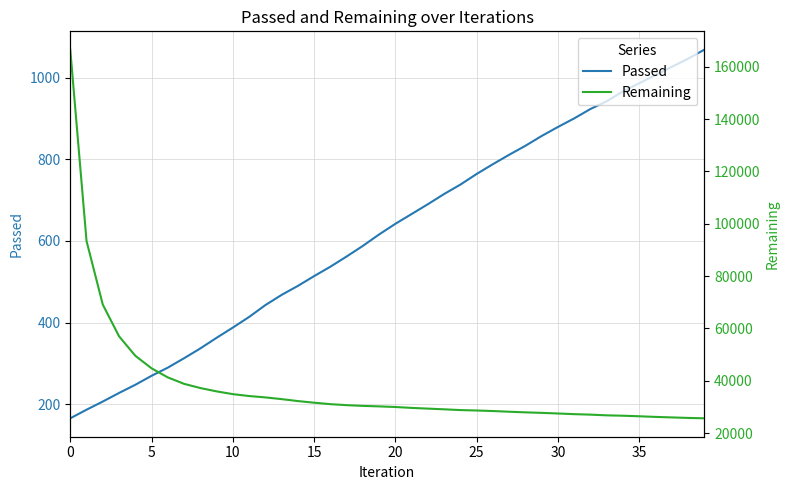

What are all the series names shown in the legend?

Passed, Remaining